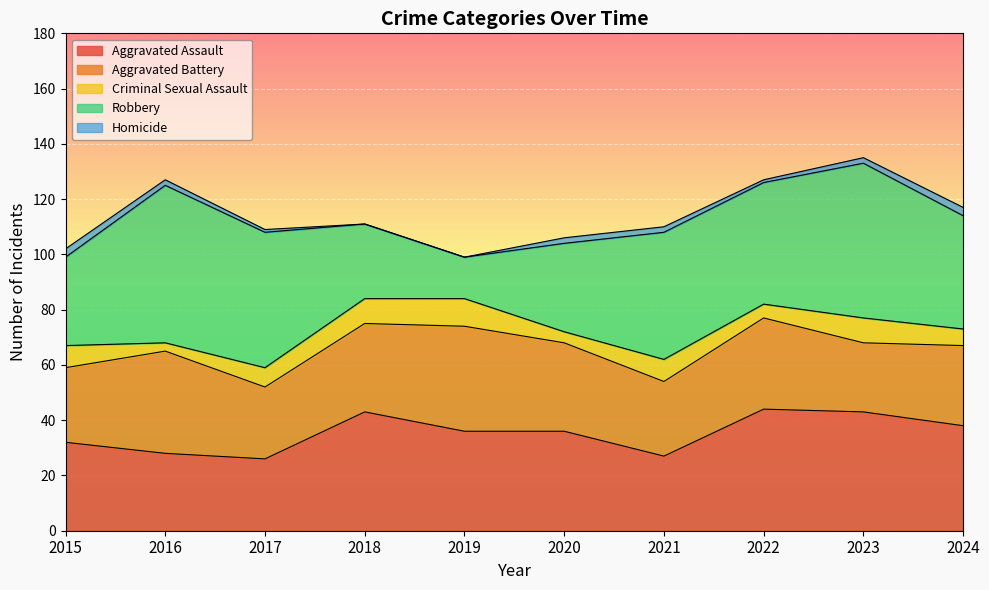

How many lines are shown in the chart?

5